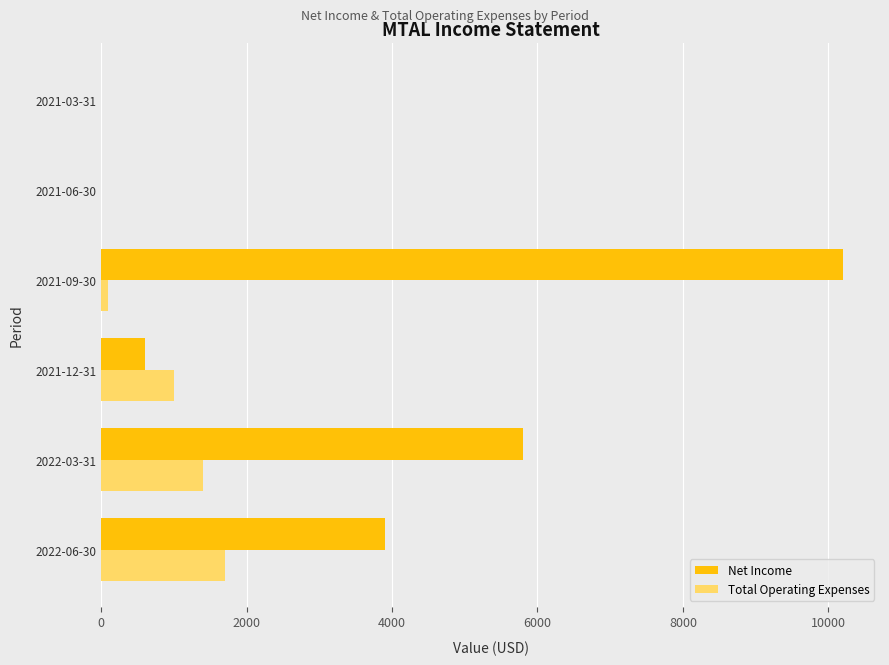

What is the maximum value shown in the chart?

10200